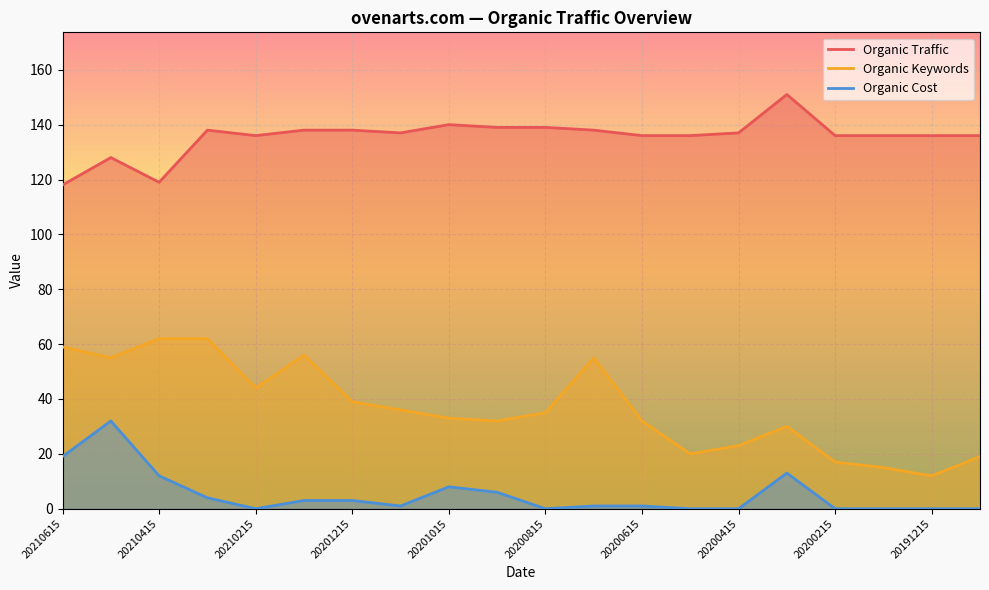

Which has a higher value, 20200515 or 20200915?

20200915